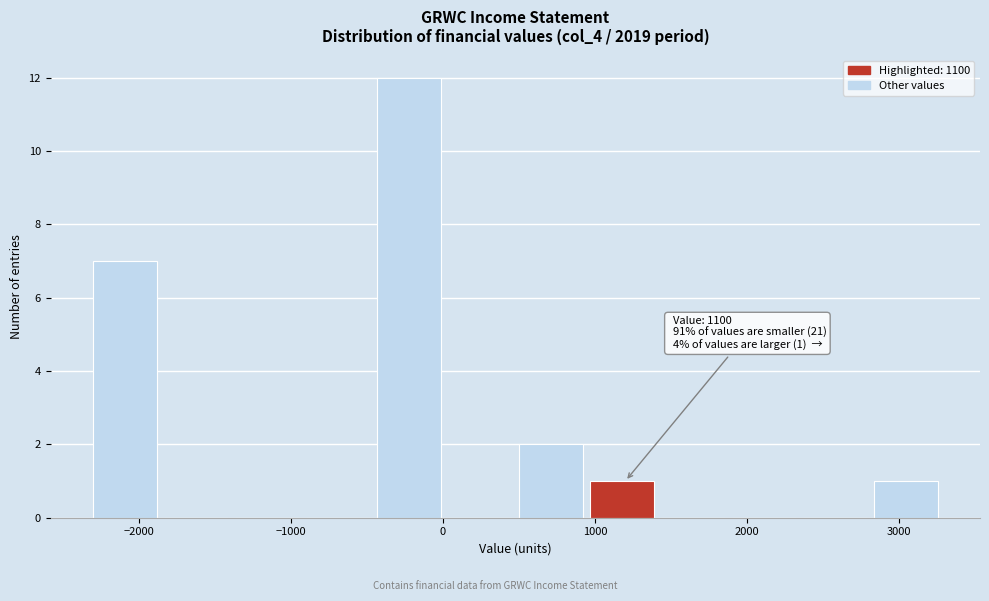

Over which range of the x-axis is the bar tallest?

-400 to 0